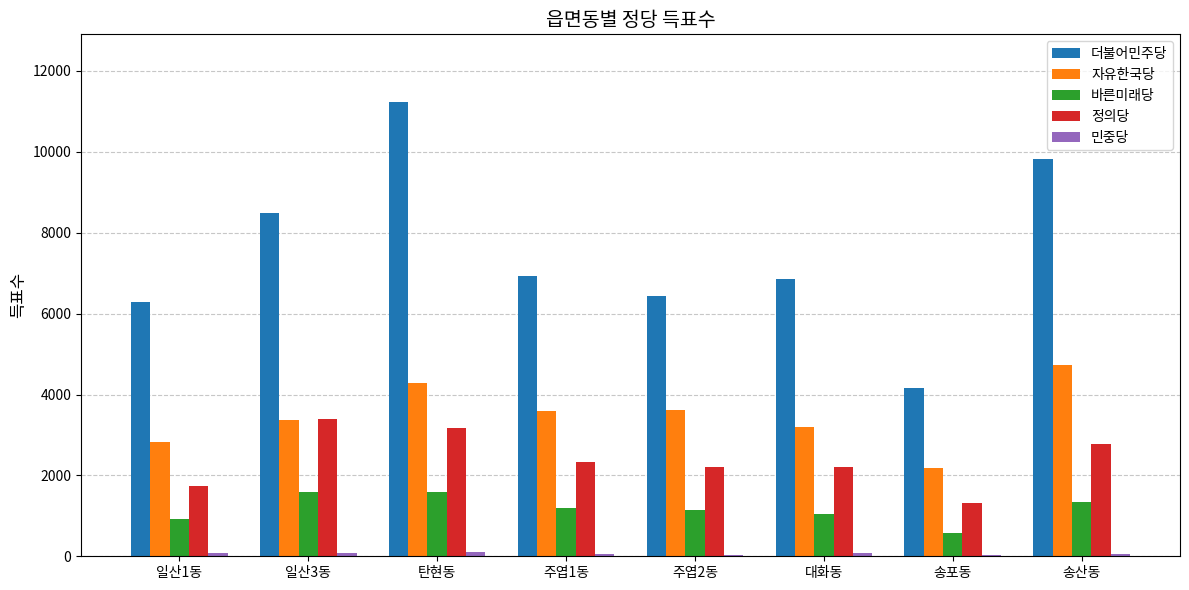

How many data points does each series have?

8